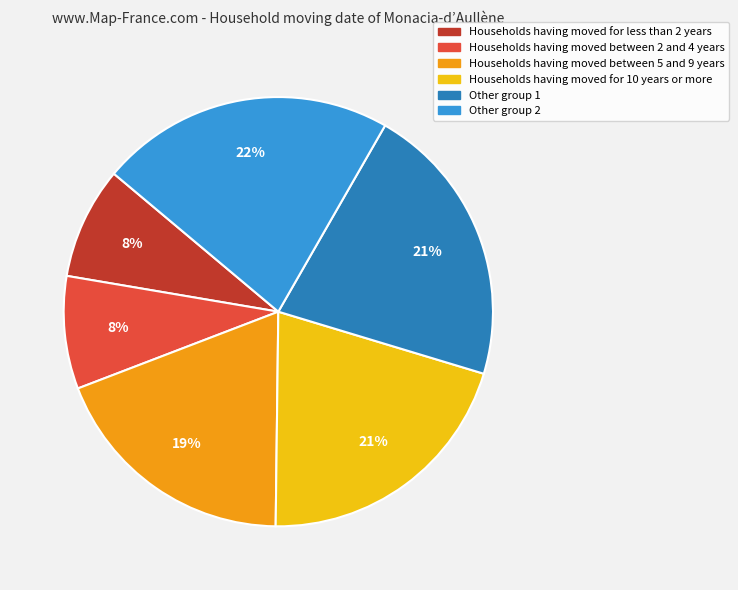

To the nearest percent, what is the average slice percentage?

17%